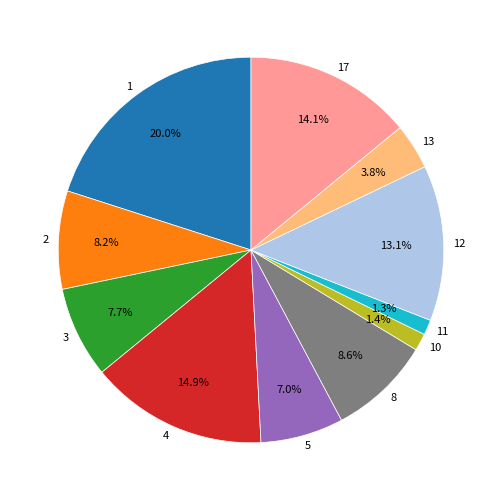

Between 17 and 11, which is larger?

17